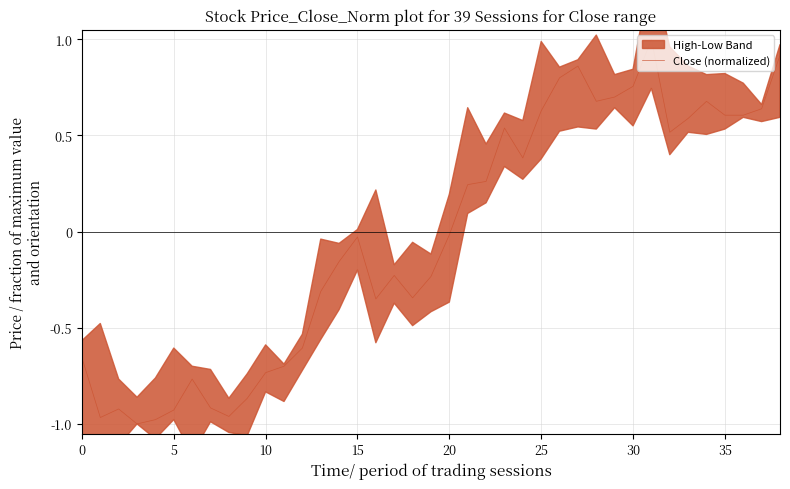

How many values exceed 0?

18